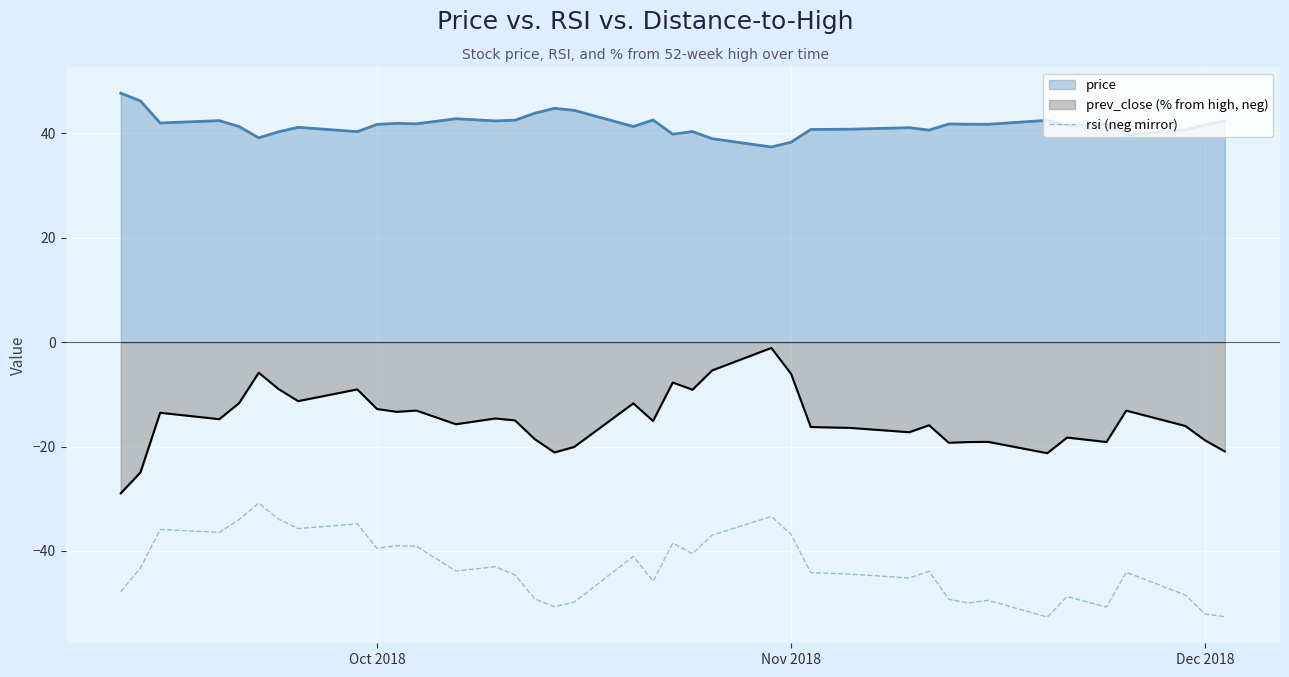

Which series has the largest total across all categories?

price